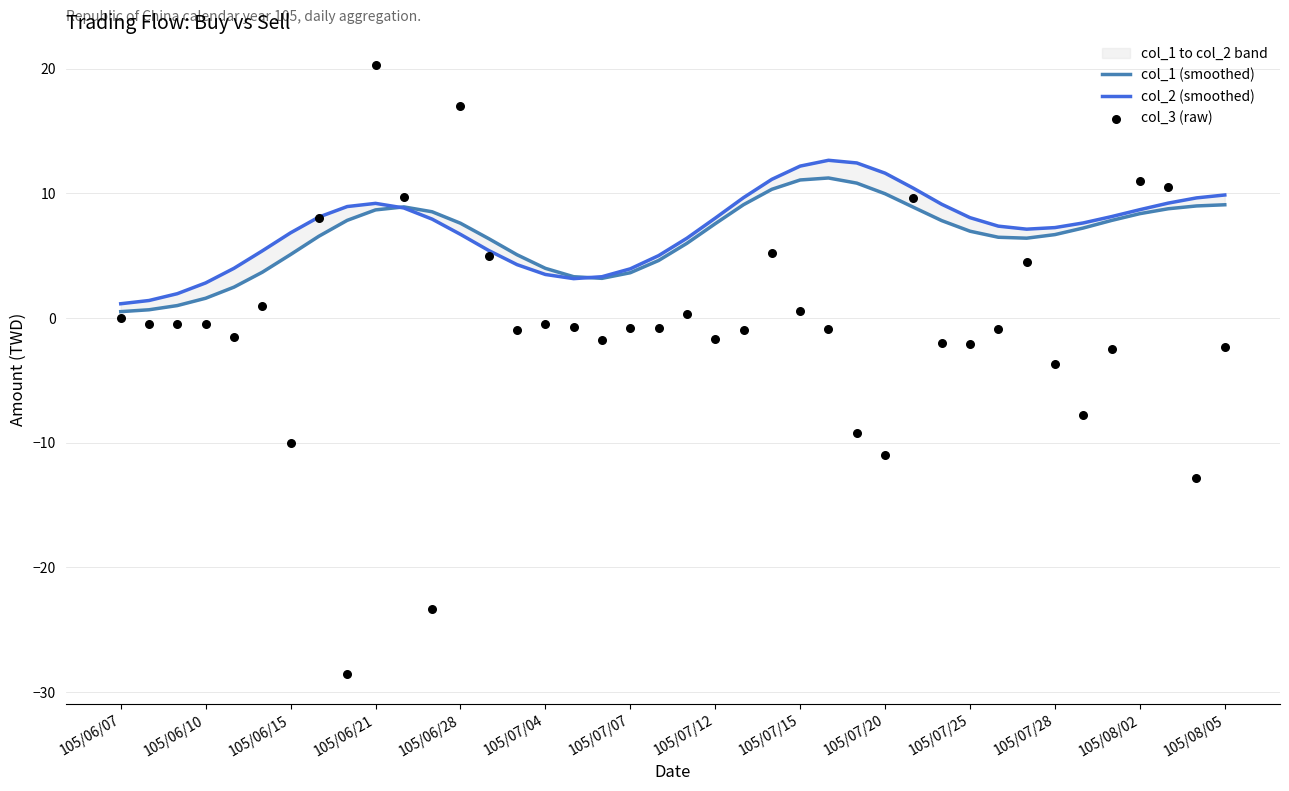

Is the value of col_2 (smoothed) at 105/06/28 greater than the value of col_3 (raw) at 105/07/04?

Yes